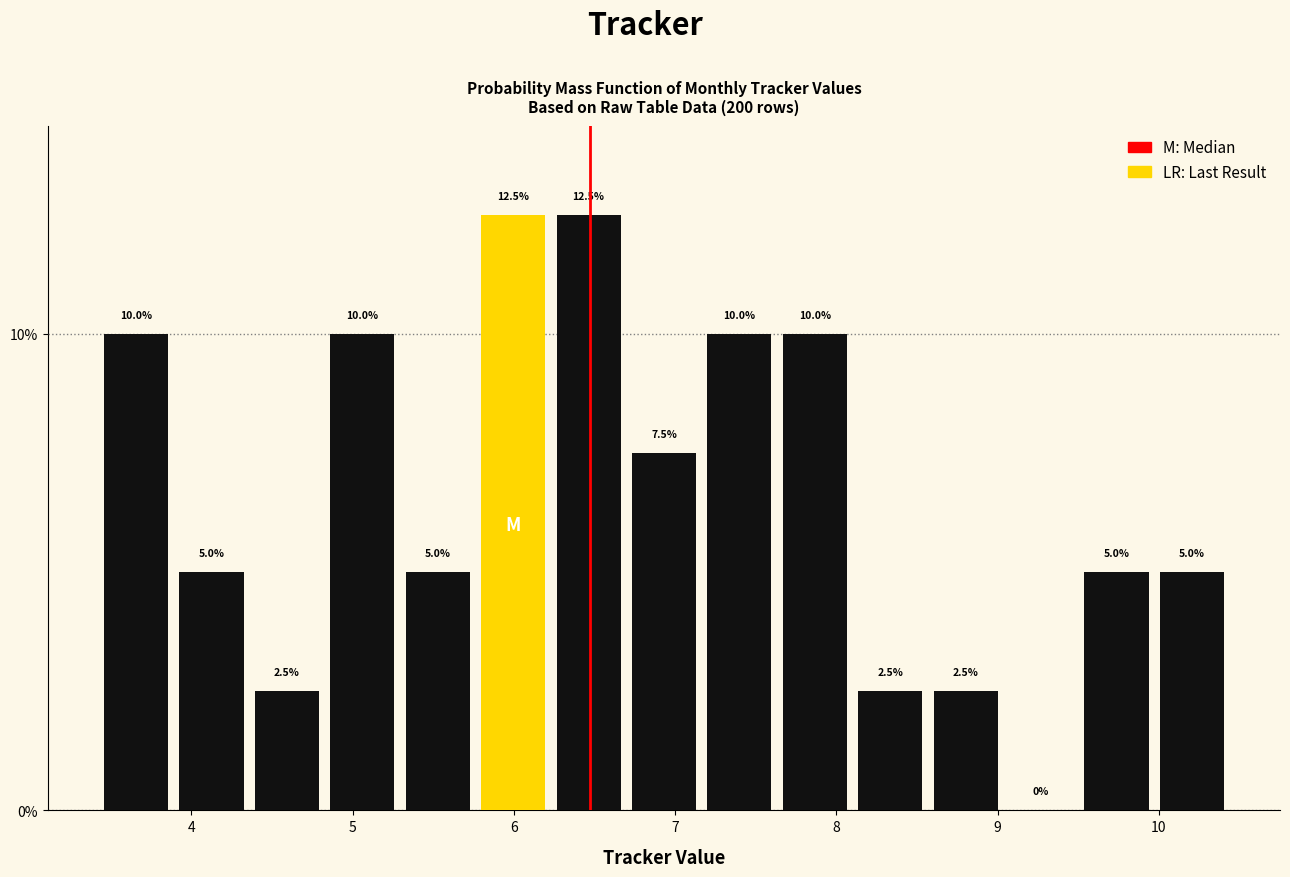

Reading left to right, list every bar in this chart as the range it spans on the x-axis followed by its height. The bar edges are not printed on the chart, so give them approximately, as read against the axis.

3.4 to 3.9: 10.0
3.9 to 4.4: 5.0
4.4 to 4.8: 2.5
4.8 to 5.3: 10.0
5.3 to 5.8: 5.0
5.8 to 6.2: 12.5
6.2 to 6.7: 12.5
6.7 to 7.2: 7.5
7.2 to 7.6: 10.0
7.6 to 8.1: 10.0
8.1 to 8.6: 2.5
8.6 to 9.0: 2.5
9.0 to 9.5: 0.0
9.5 to 10.0: 5.0
10.0 to 10.4: 5.0